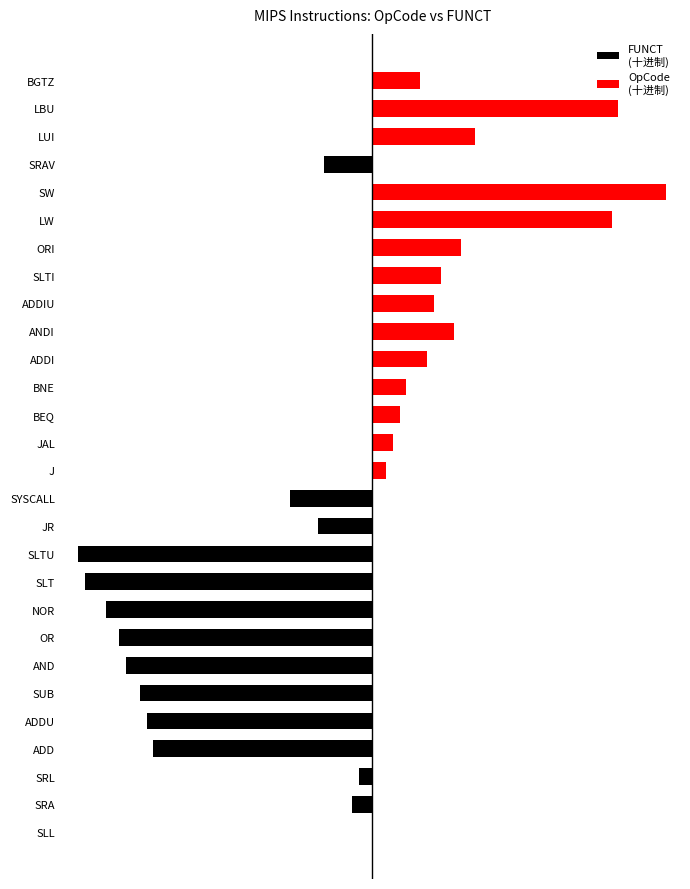

Is the value of FUNCT
(十进制) at SUB greater than the value of OpCode
(十进制) at SRA?

No